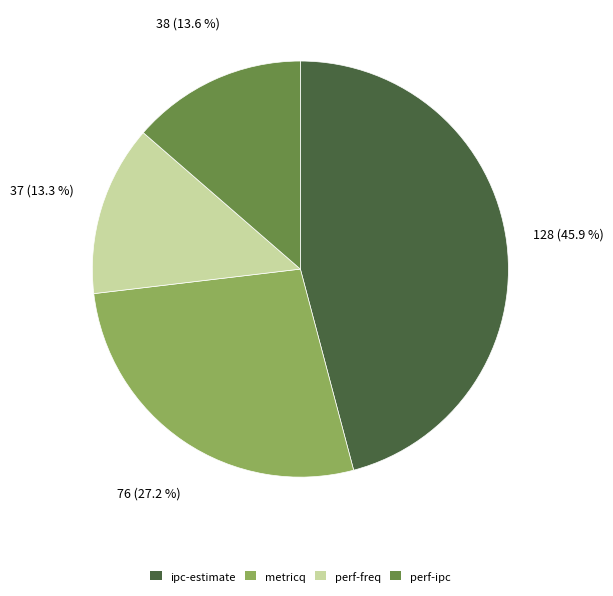

To the nearest percent, what portion does perf-ipc represent?

14%